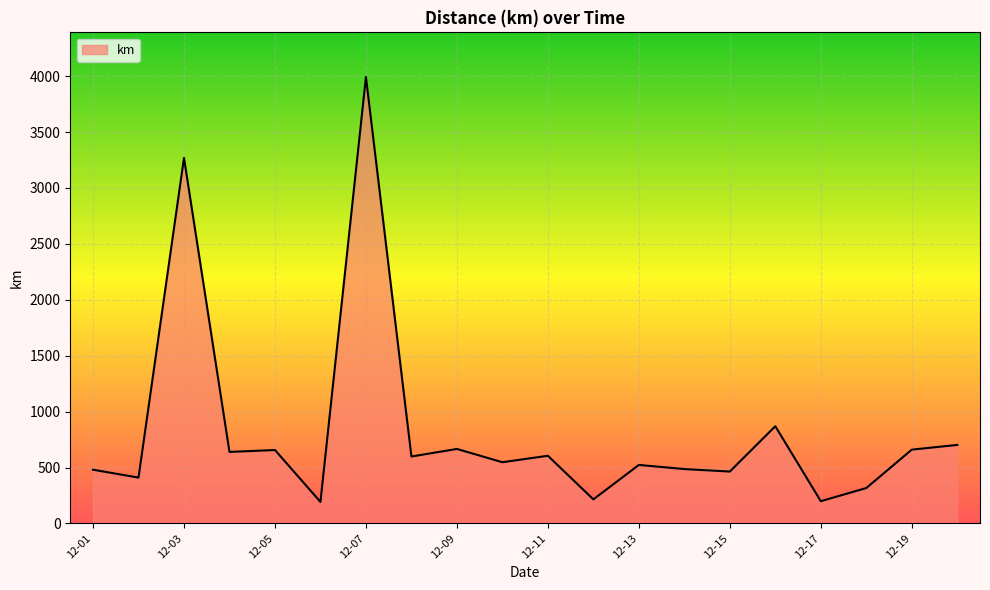

What is the maximum value shown in the chart?

3992.3